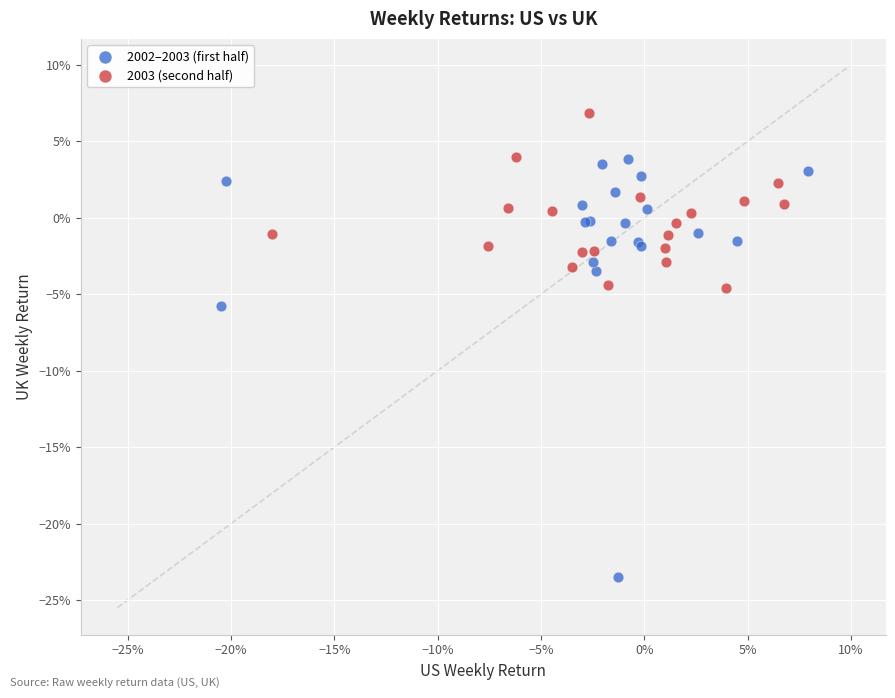

What are all the series names shown in the legend?

2002–2003 (first half), 2003 (second half)